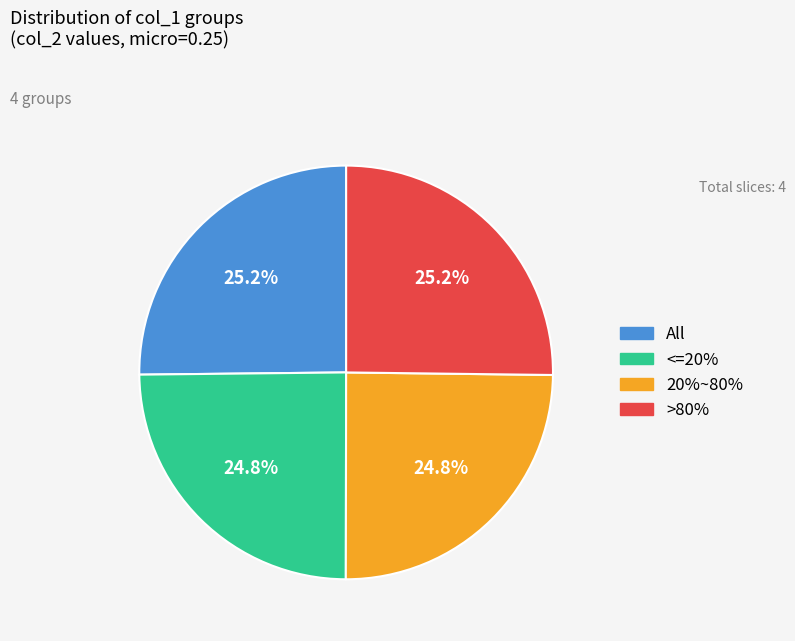

Does any single category account for the majority?

No